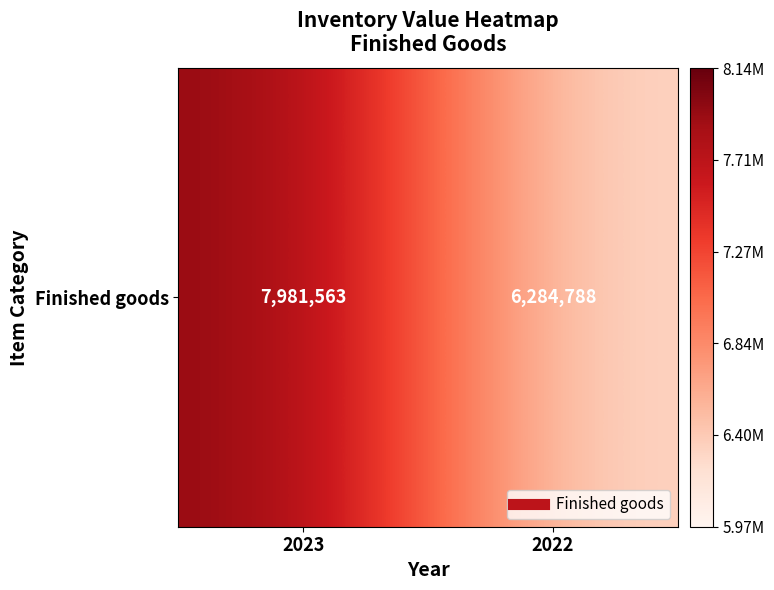

At which label is the value closest to 7133175?

2022